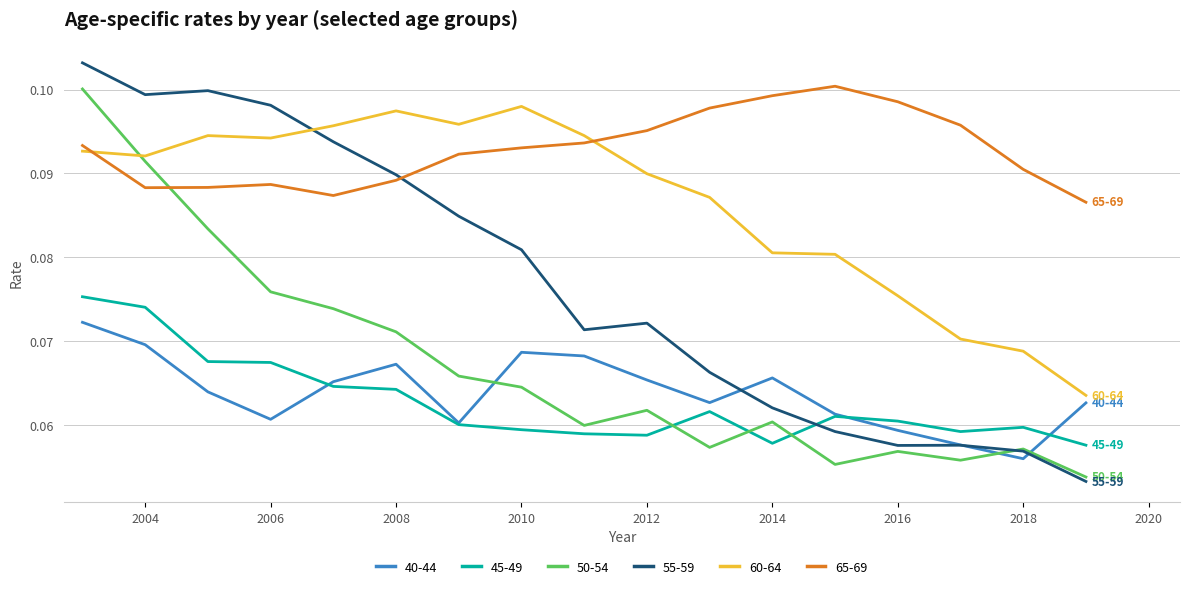

How many lines are shown in the chart?

6